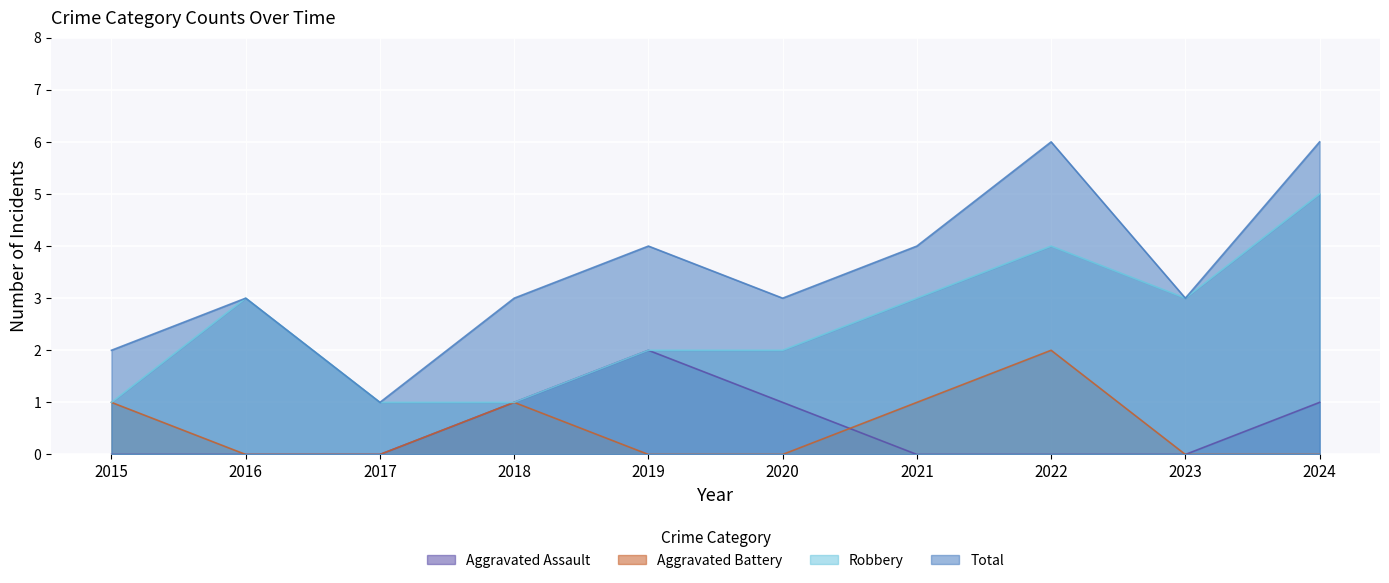

Where is Robbery nearest to the value 3?

2016